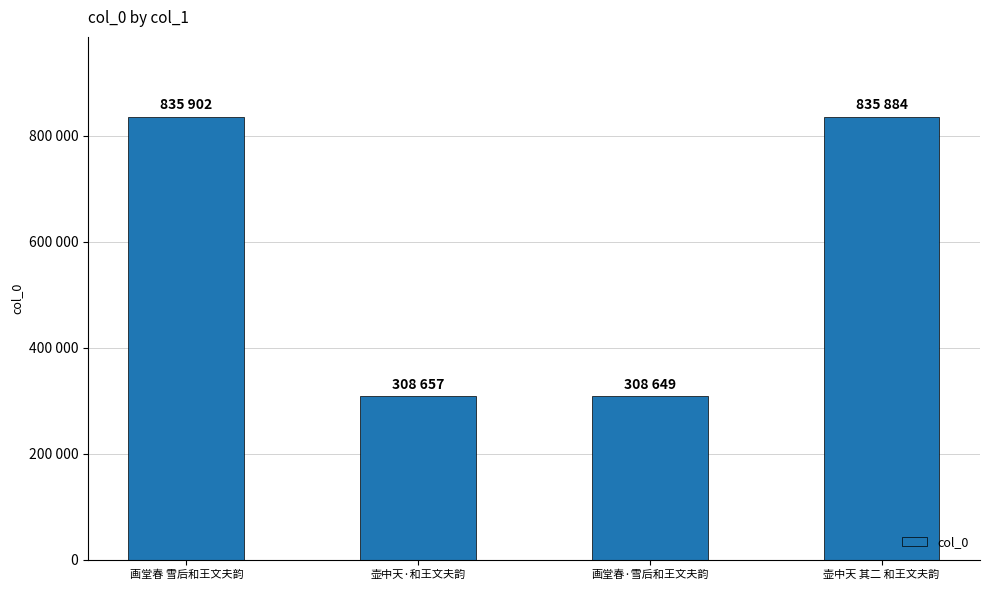

What is the difference between the maximum and minimum values?

527253